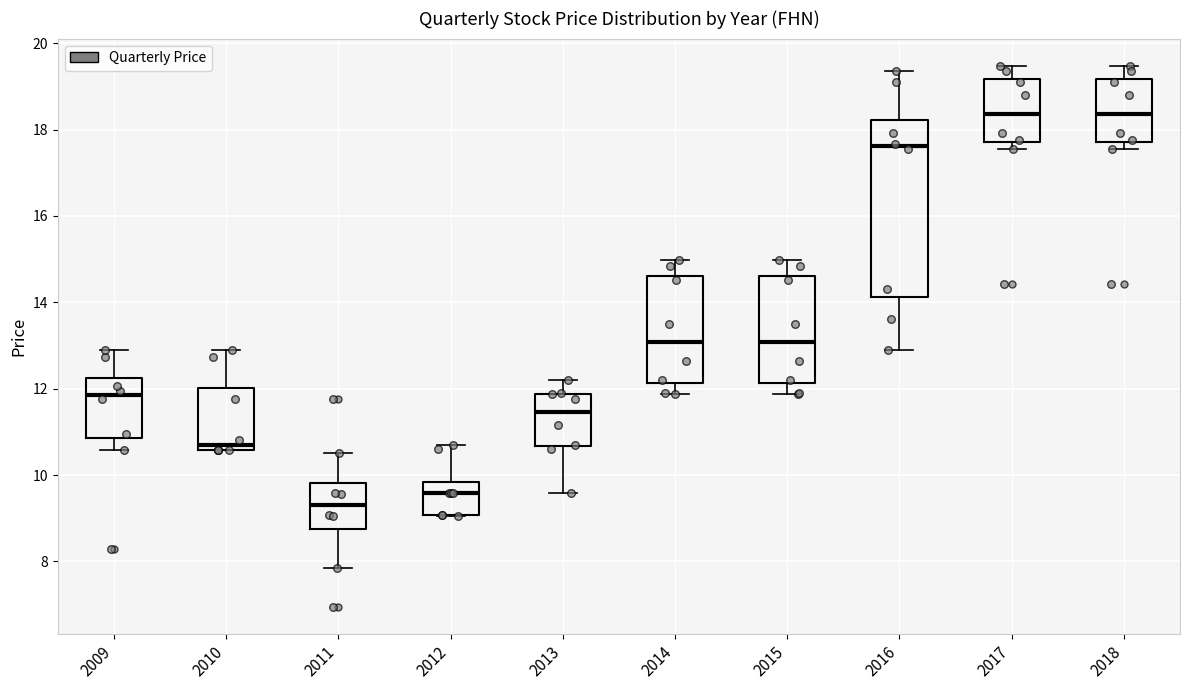

Where does the lower whisker of the box at x = 2016 end on the y-axis? The values are not printed on the chart, so give them approximately, as read against the axis.

13.0